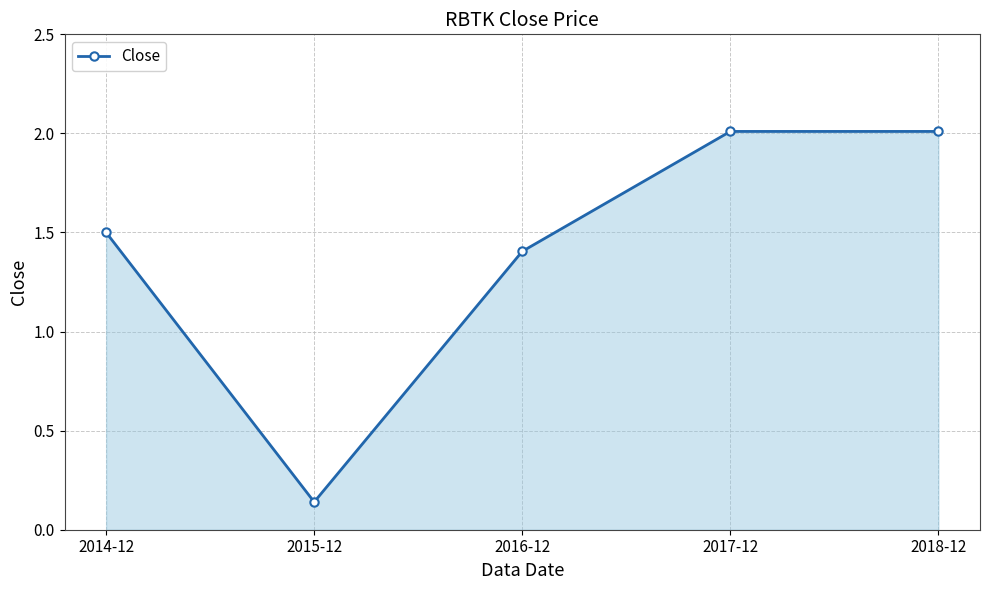

How many lines are shown in the chart?

1